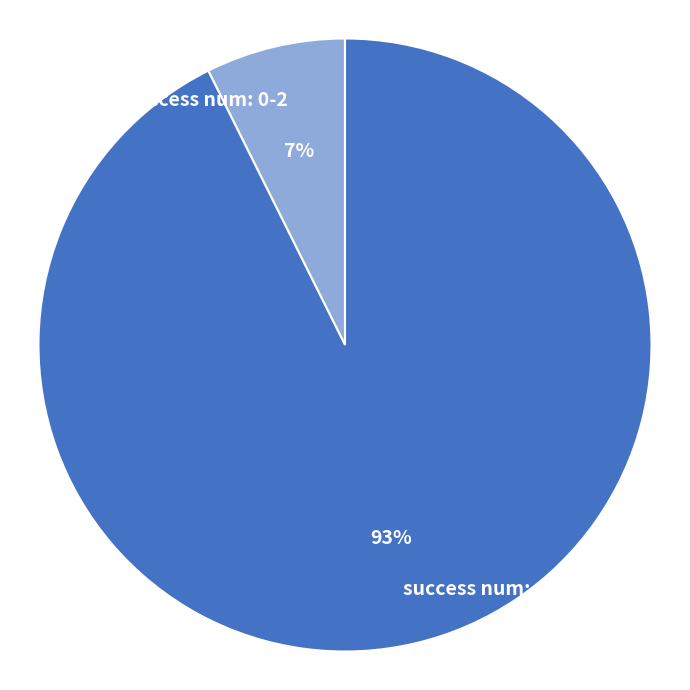

To the nearest percent, what is the average slice percentage?

50%